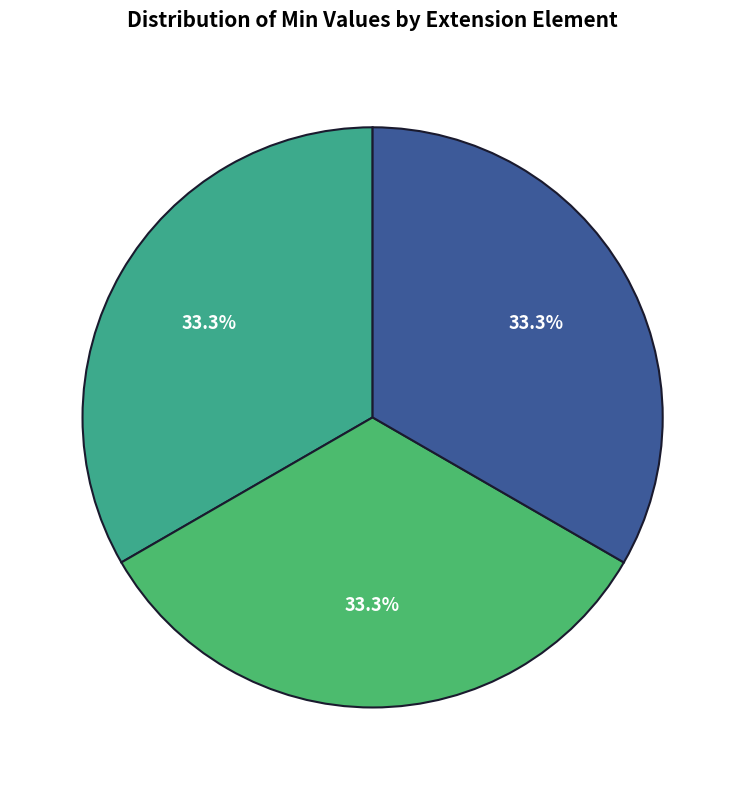

Does any single category account for the majority?

No